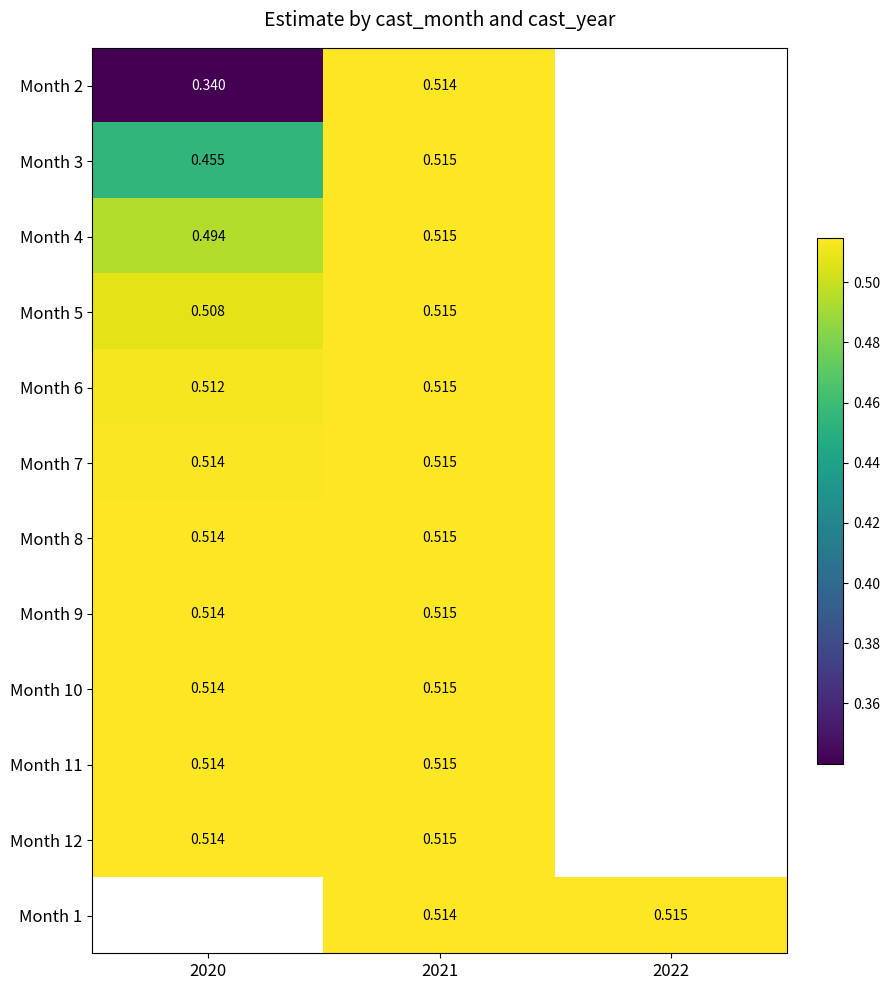

Is the value of Month 6 at 2020 greater than the value of Month 4 at 2020?

Yes